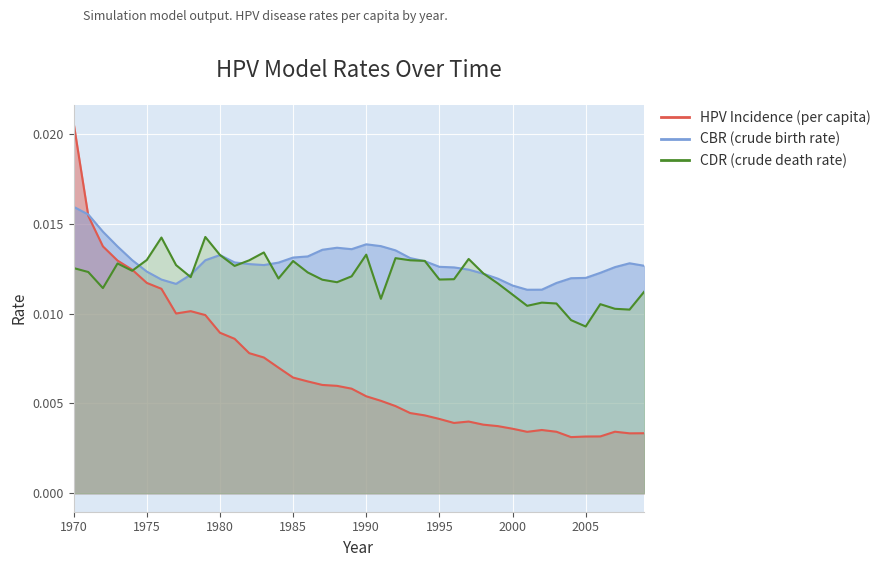

True or false: CBR (crude birth rate) has more than 2 points higher than both neighbors.

True